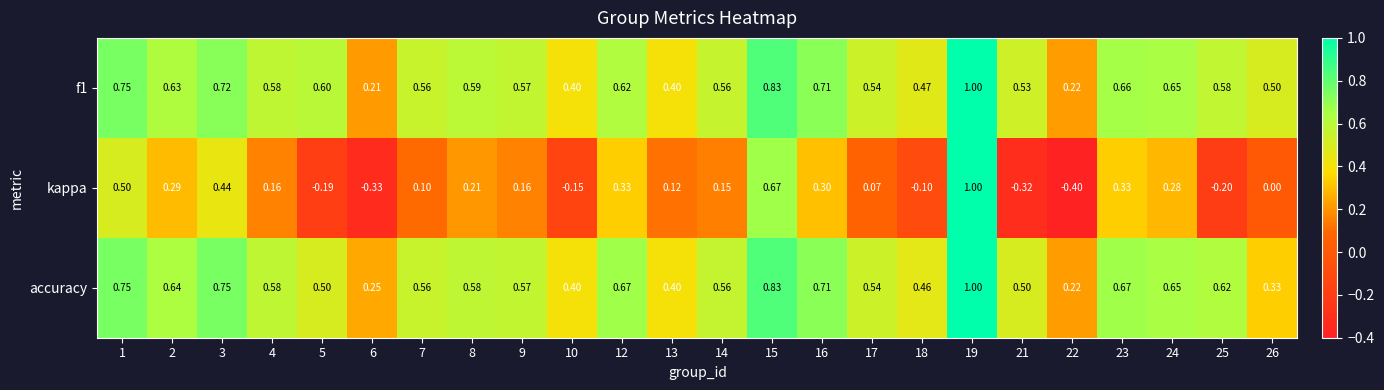

Is the value of f1 at 14 greater than the value of accuracy at 5?

Yes